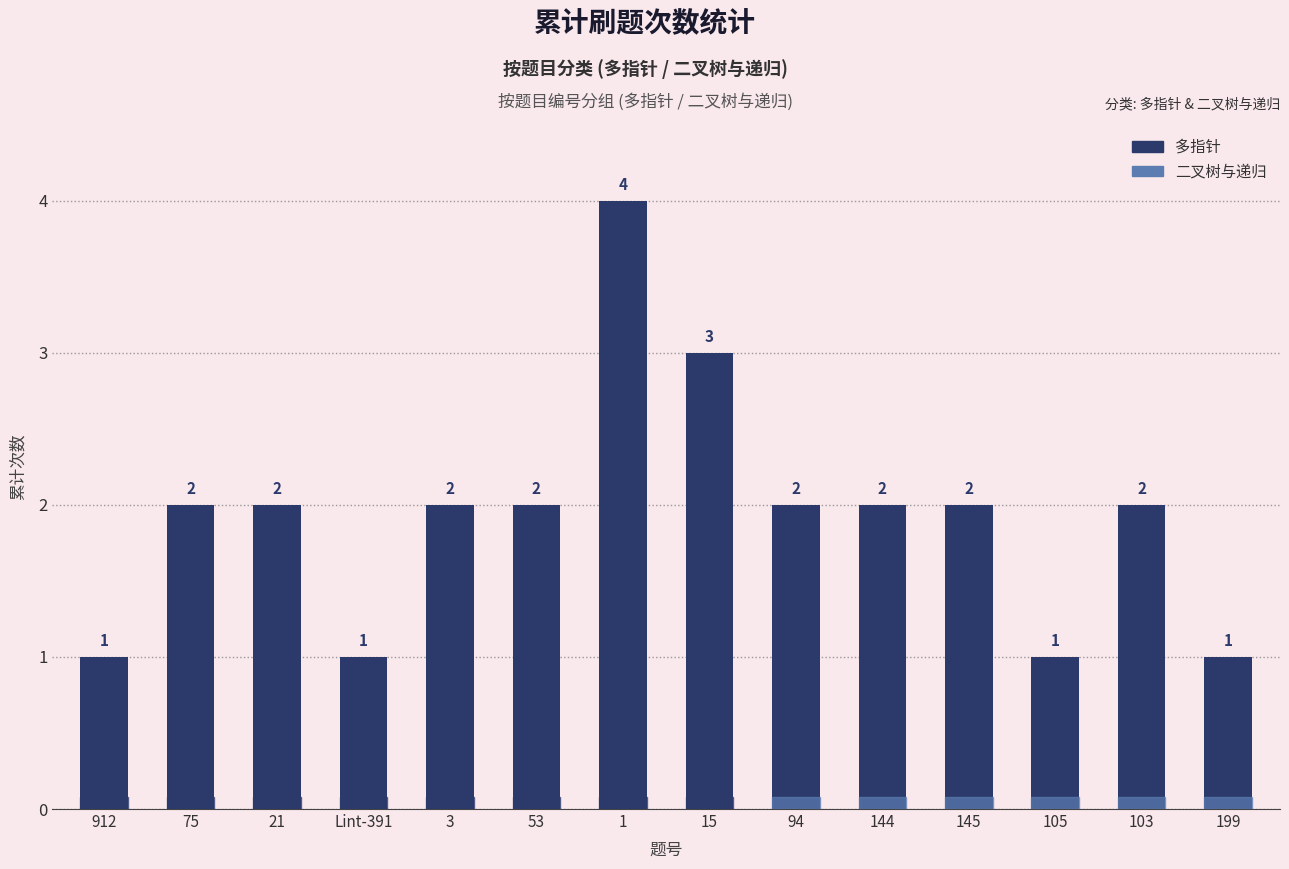

The value at 21 is 2. True or false?

True